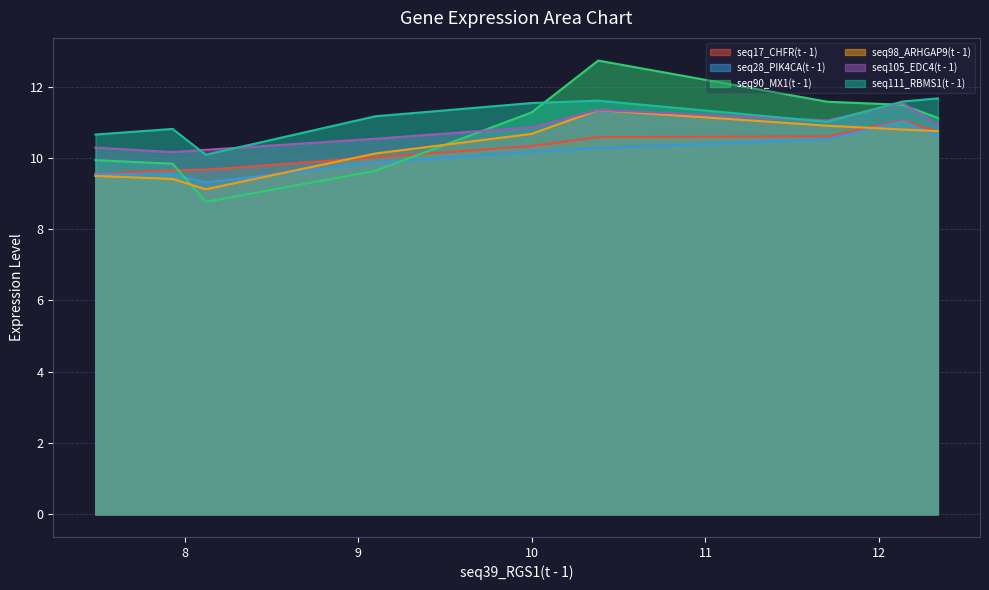

What is the total value across all series at 8.121?

57.2